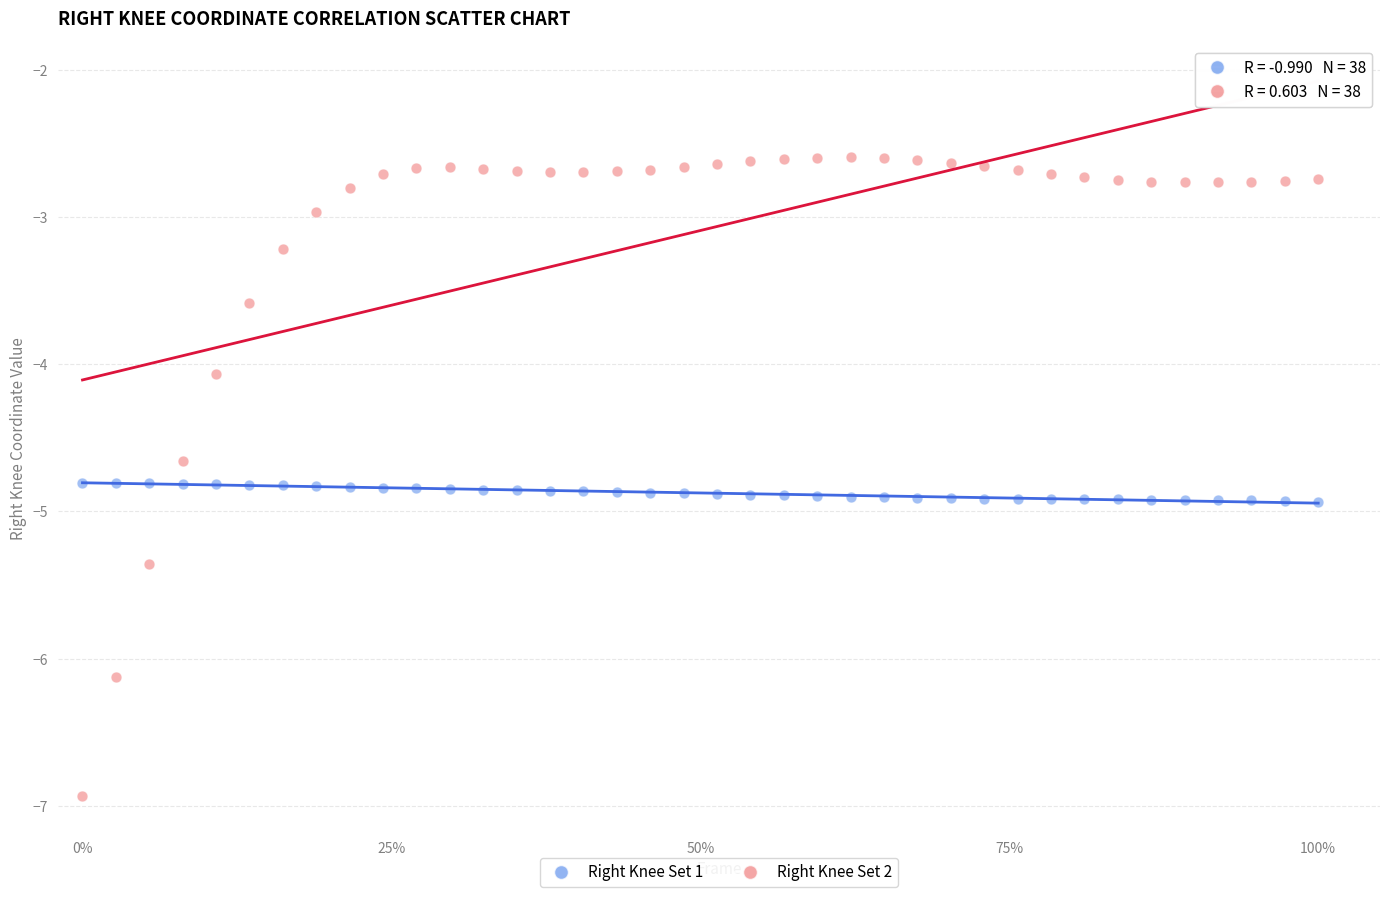

Across all data points, what is the range of X values (max minus min)?

1.0